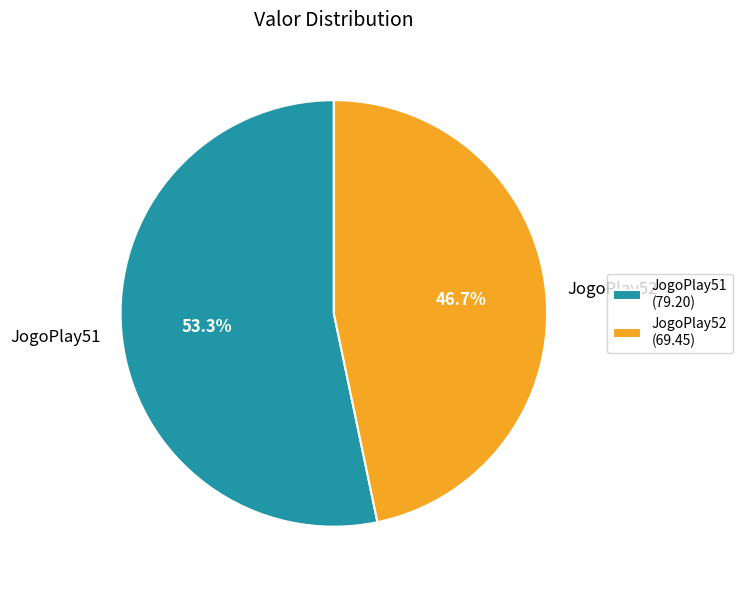

What is the majority slice?

JogoPlay51